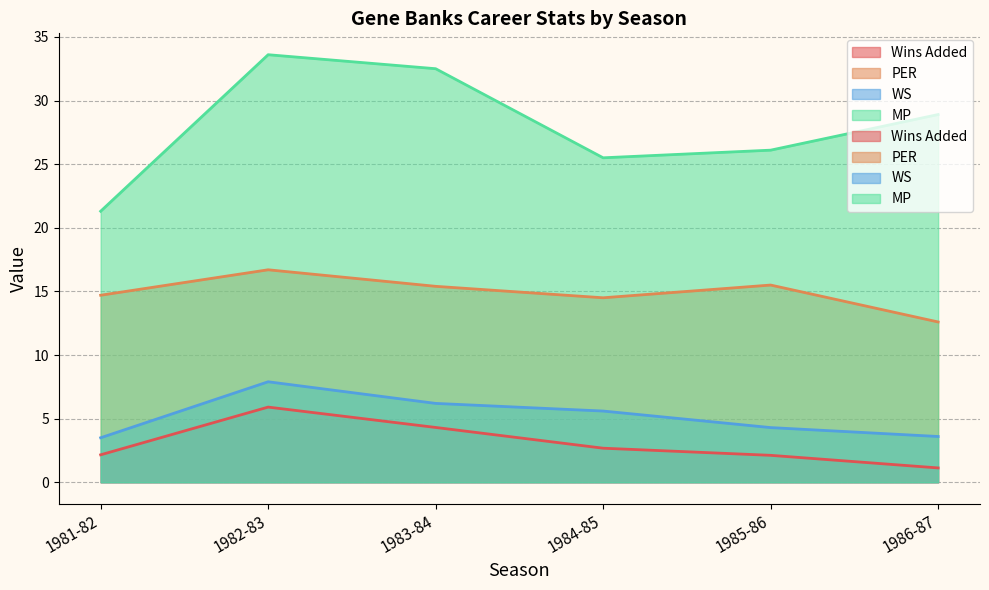

What is the average value of the PER series?

14.9